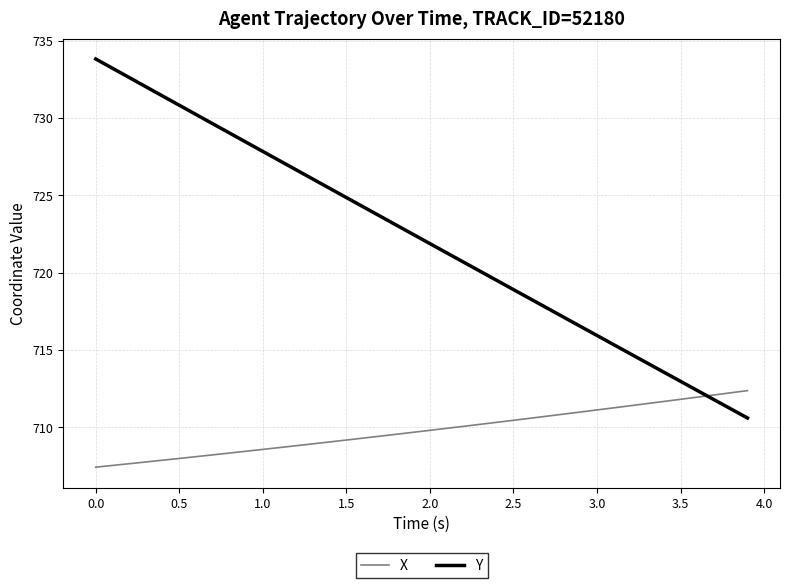

How many times do X and Y cross each other?

1